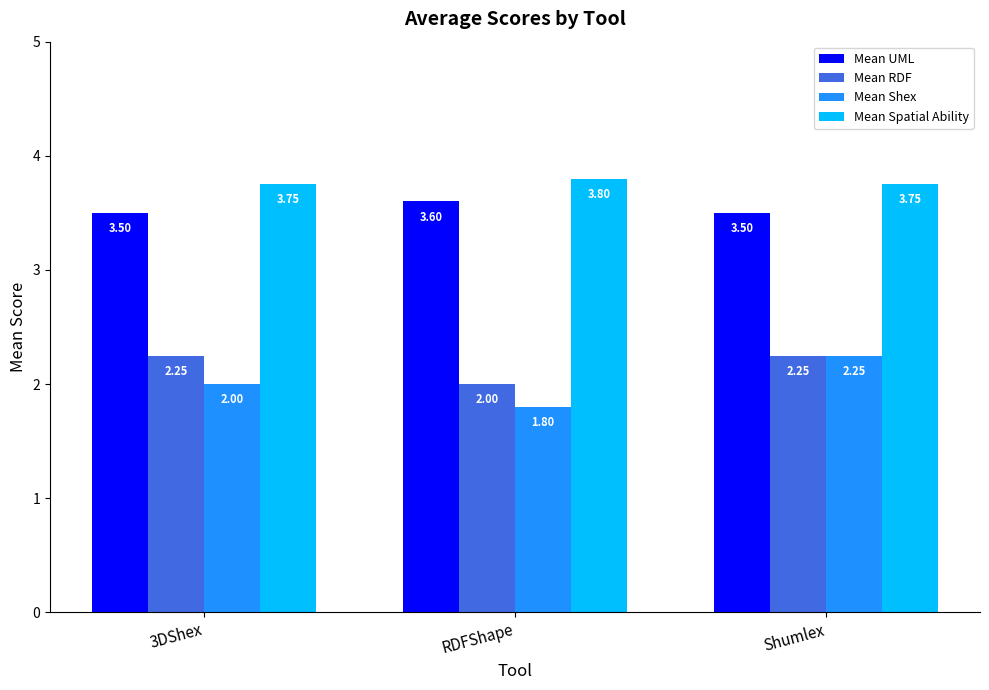

At how many categories does at least one series exceed 2?

3